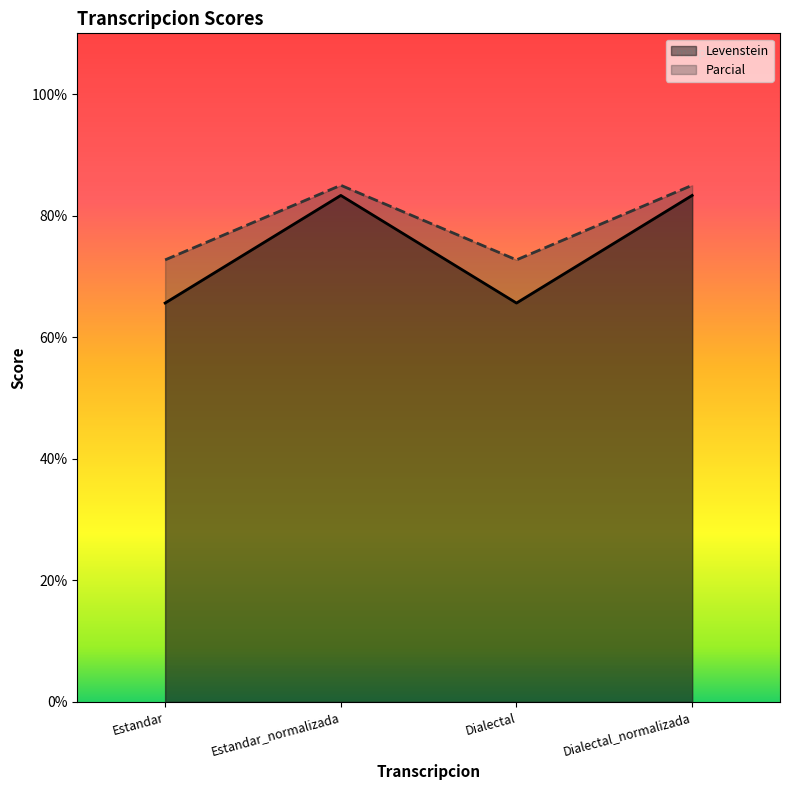

Is the value of Levenstein at Dialectal_normalizada greater than the value of Parcial at Dialectal_normalizada?

No